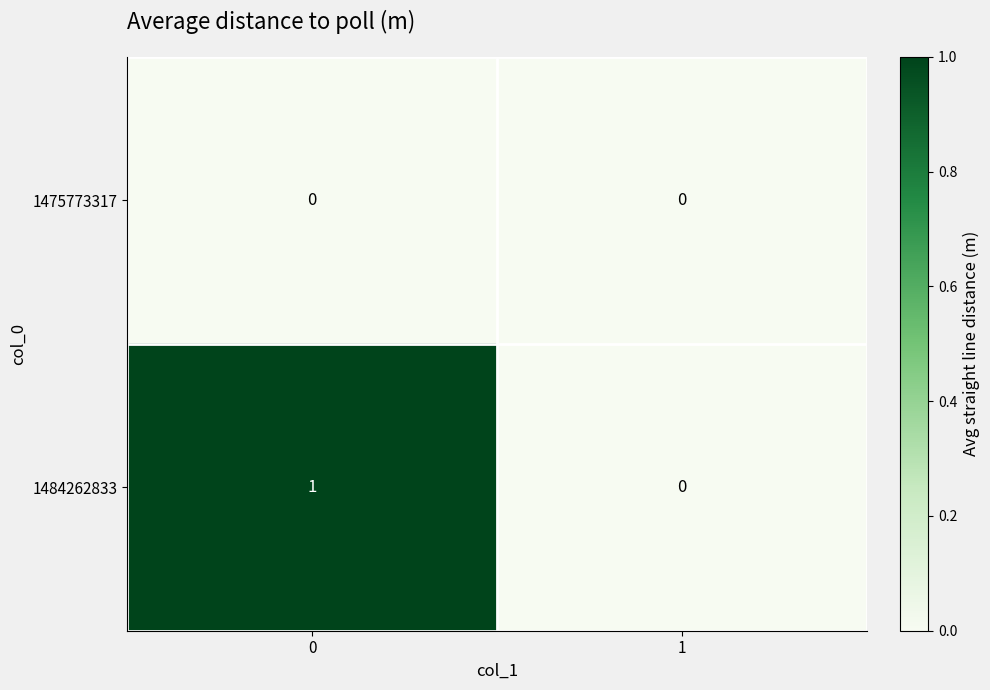

Which series has the largest total across all categories?

1484262833